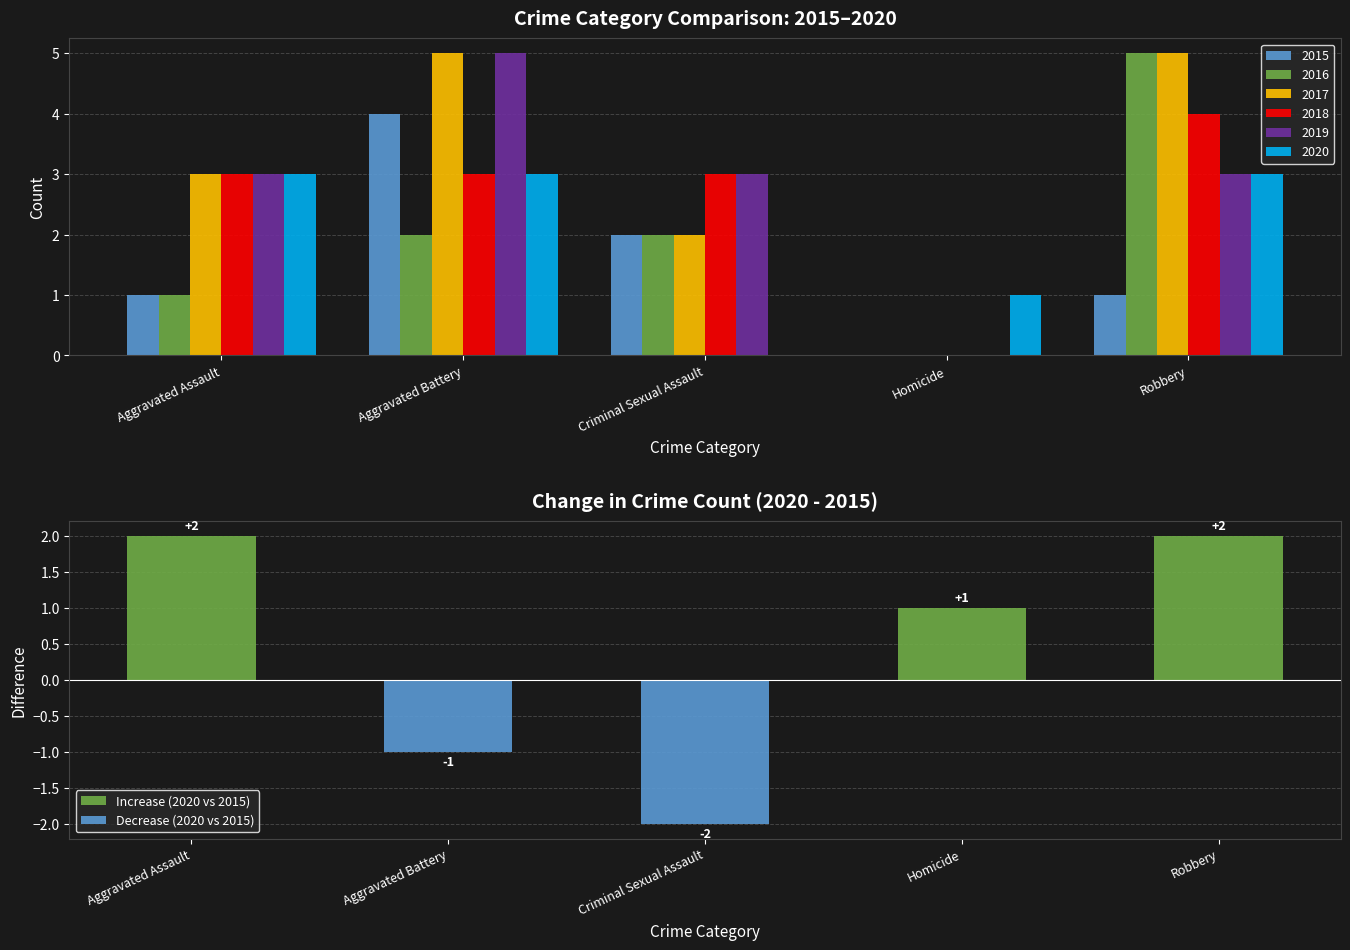

Which series has the widest spread of values?

2016